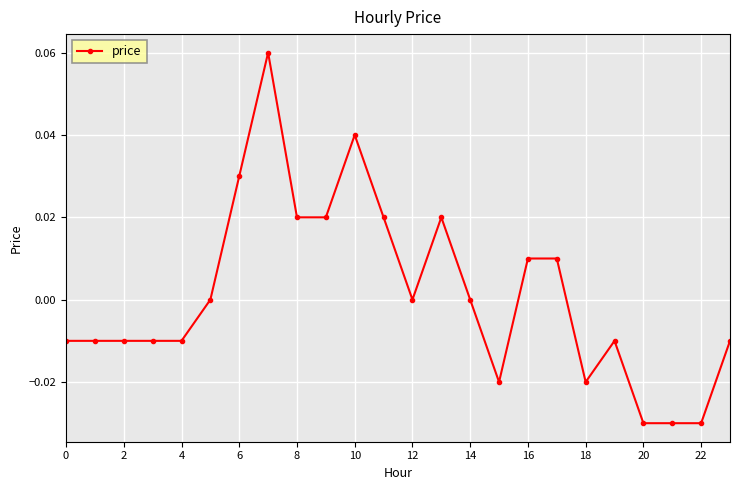

True or false: there are more than 1 points higher than both neighbors.

True